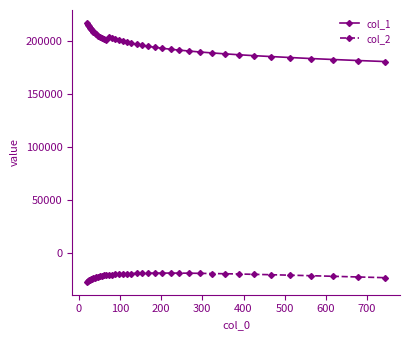

Which series has the largest total across all categories?

col_1